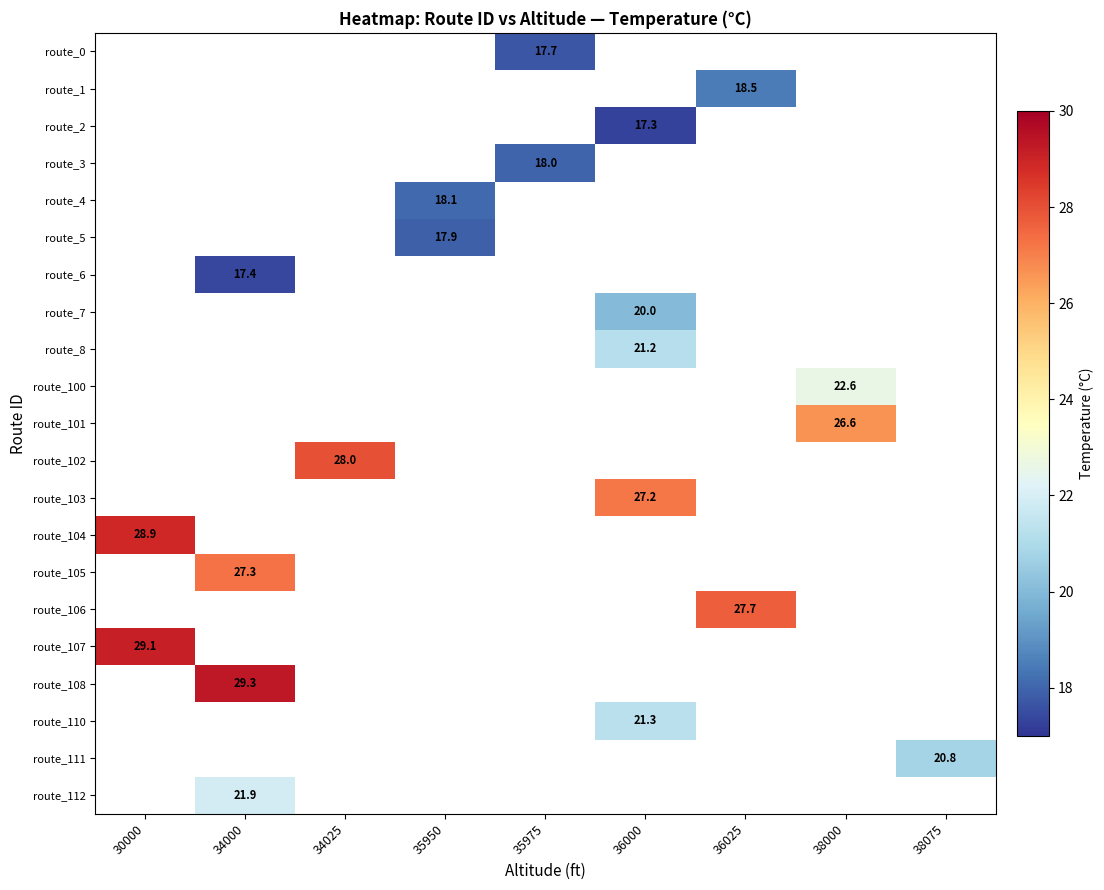

Between 36025 and 34025, which is larger?

34025